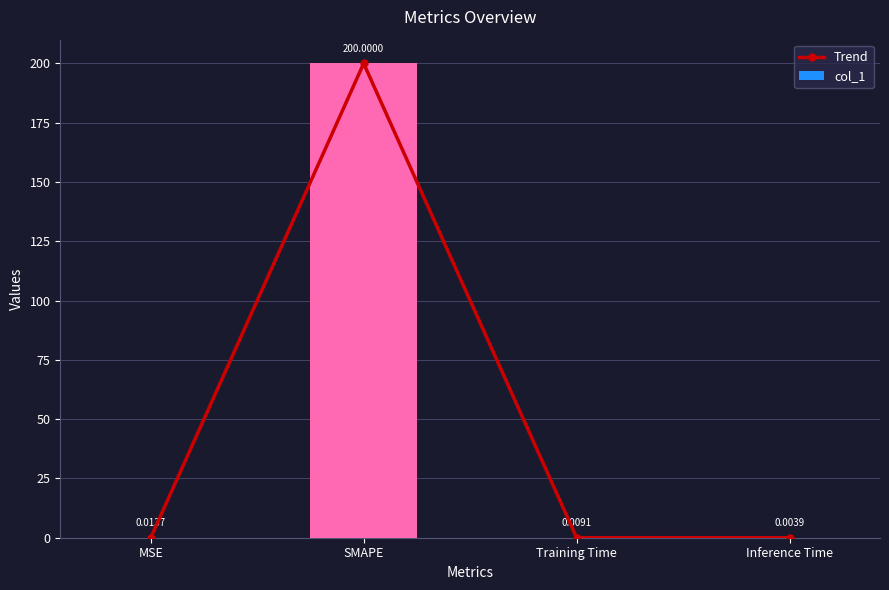

What are all the series names shown in the legend?

Trend, col_1